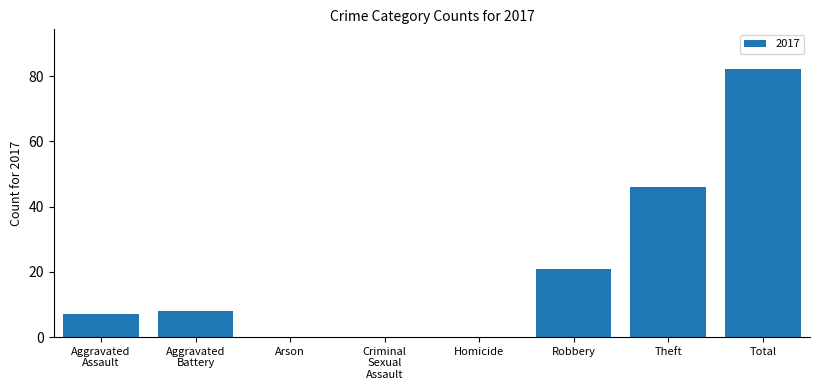

True or false: the data shows 42 at Homicide.

False